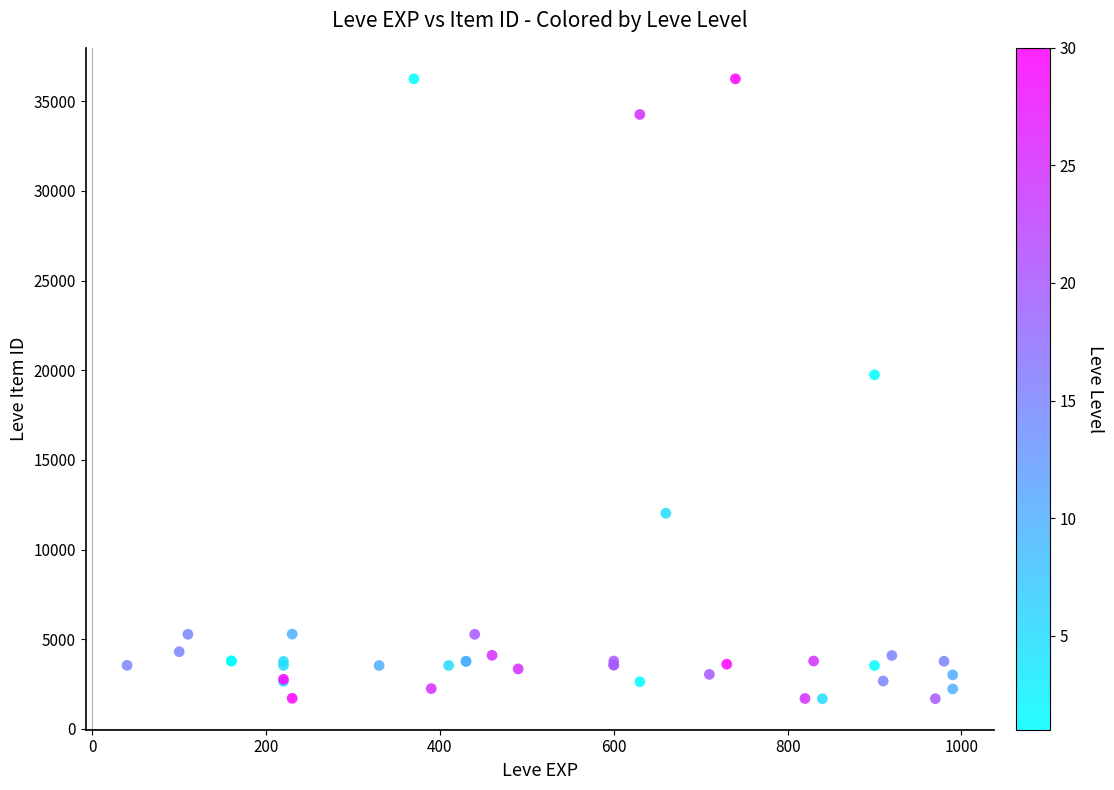

What Y value in the scatter plot is closest to 18967?

19744